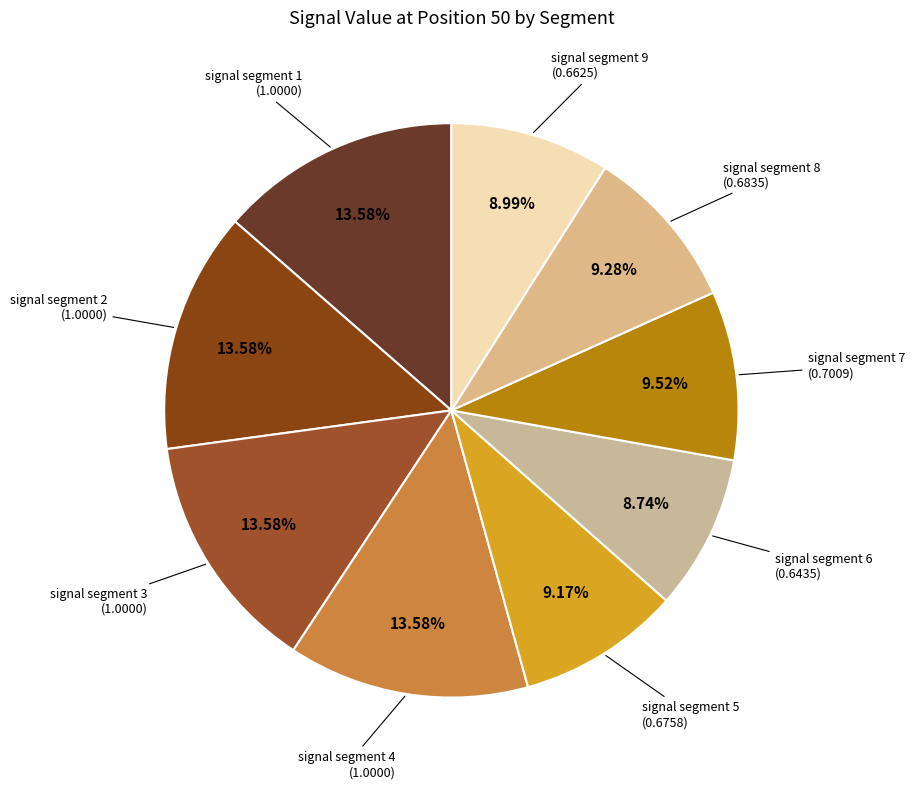

Is there a majority slice in this chart?

No